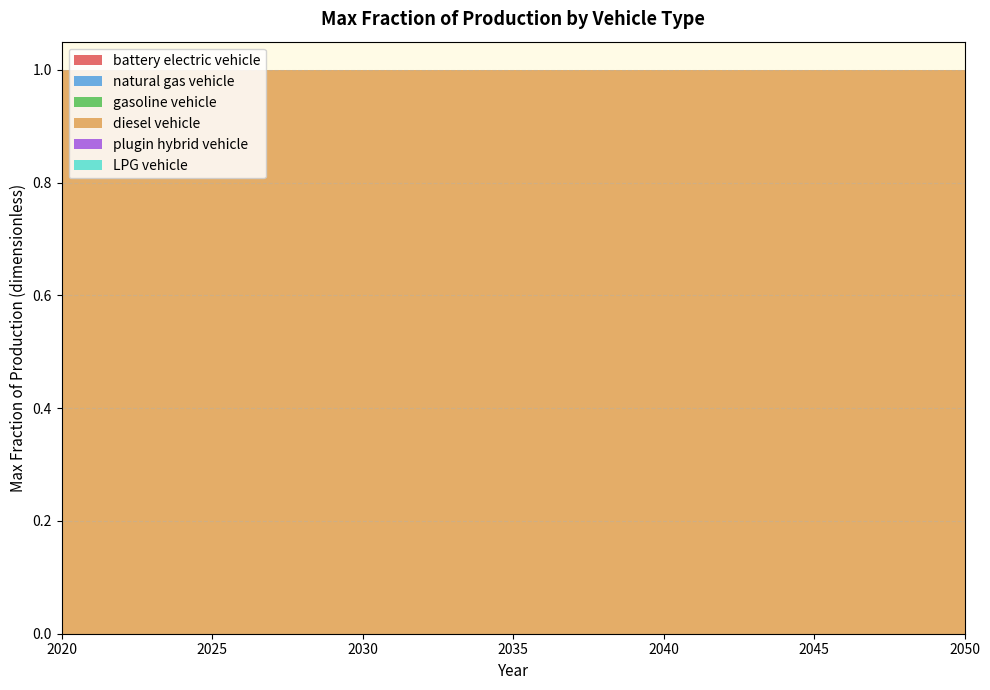

Reading left to right, transcribe all the data shown in this chart.

battery electric vehicle: 2020=0	2021=0	2022=0	2023=0	2024=0	2025=0	2026=0	2027=0	2028=0	2029=0	2030=0	2031=0	2032=0	2033=0	2034=0	2035=0	2036=0	2037=0	2038=0	2039=0	2040=0	2041=0	2042=0	2043=0	2044=0	2045=0	2046=0	2047=0	2048=0	2049=0	2050=0
natural gas vehicle: 2020=0	2021=0	2022=0	2023=0	2024=0	2025=0	2026=0	2027=0	2028=0	2029=0	2030=0	2031=0	2032=0	2033=0	2034=0	2035=0	2036=0	2037=0	2038=0	2039=0	2040=0	2041=0	2042=0	2043=0	2044=0	2045=0	2046=0	2047=0	2048=0	2049=0	2050=0
gasoline vehicle: 2020=0	2021=0	2022=0	2023=0	2024=0	2025=0	2026=0	2027=0	2028=0	2029=0	2030=0	2031=0	2032=0	2033=0	2034=0	2035=0	2036=0	2037=0	2038=0	2039=0	2040=0	2041=0	2042=0	2043=0	2044=0	2045=0	2046=0	2047=0	2048=0	2049=0	2050=0
diesel vehicle: 2020=1	2021=1	2022=1	2023=1	2024=1	2025=1	2026=1	2027=1	2028=1	2029=1	2030=1	2031=1	2032=1	2033=1	2034=1	2035=1	2036=1	2037=1	2038=1	2039=1	2040=1	2041=1	2042=1	2043=1	2044=1	2045=1	2046=1	2047=1	2048=1	2049=1	2050=1
plugin hybrid vehicle: 2020=0	2021=0	2022=0	2023=0	2024=0	2025=0	2026=0	2027=0	2028=0	2029=0	2030=0	2031=0	2032=0	2033=0	2034=0	2035=0	2036=0	2037=0	2038=0	2039=0	2040=0	2041=0	2042=0	2043=0	2044=0	2045=0	2046=0	2047=0	2048=0	2049=0	2050=0
LPG vehicle: 2020=0	2021=0	2022=0	2023=0	2024=0	2025=0	2026=0	2027=0	2028=0	2029=0	2030=0	2031=0	2032=0	2033=0	2034=0	2035=0	2036=0	2037=0	2038=0	2039=0	2040=0	2041=0	2042=0	2043=0	2044=0	2045=0	2046=0	2047=0	2048=0	2049=0	2050=0